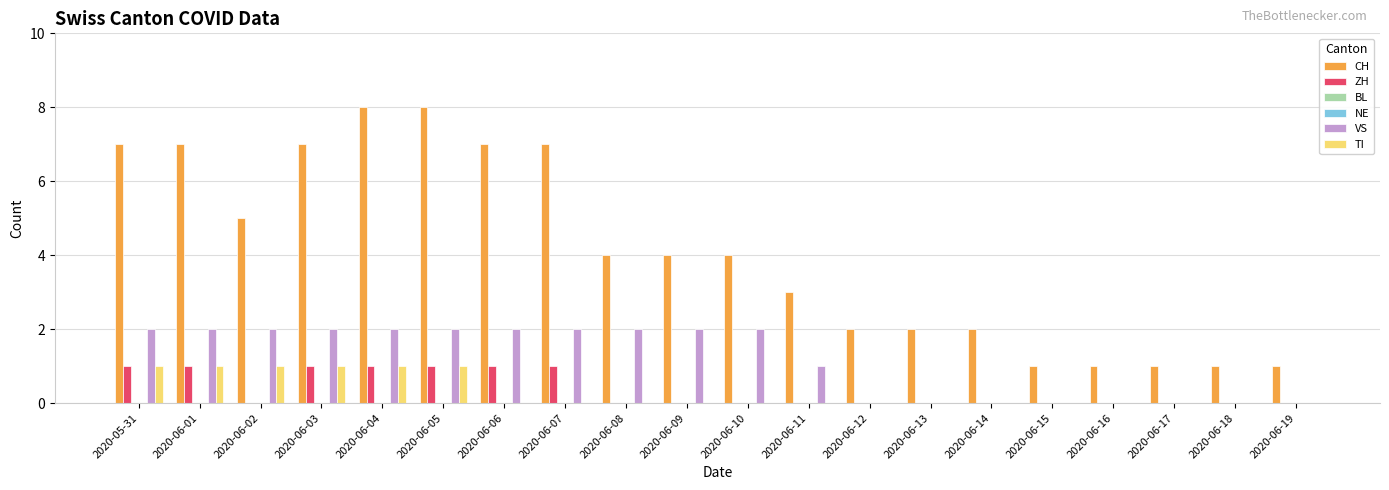

What is the spread (max minus min) of values at 2020-06-02?

5